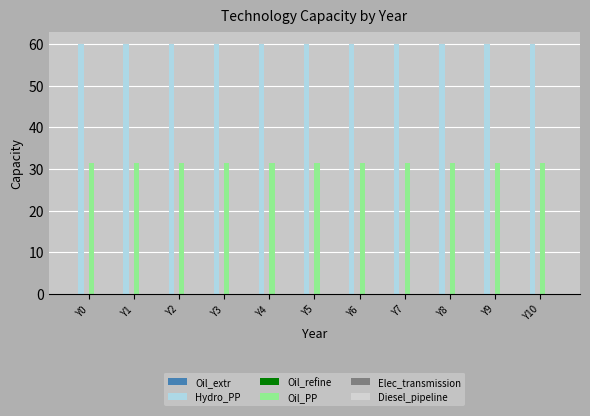

What is the spread (max minus min) of values at Y4?

28.5